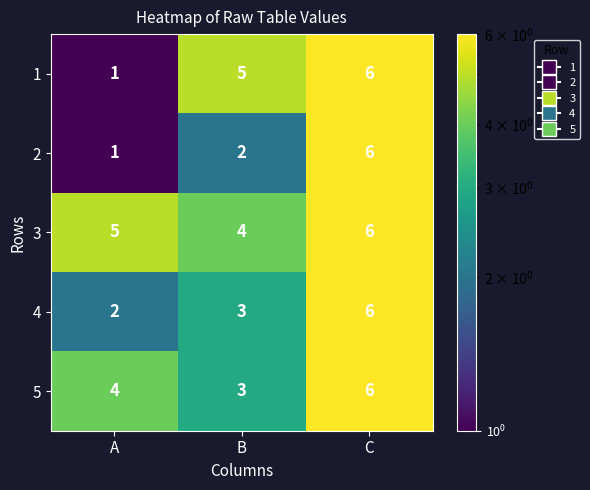

What is the minimum value shown in the chart?

1